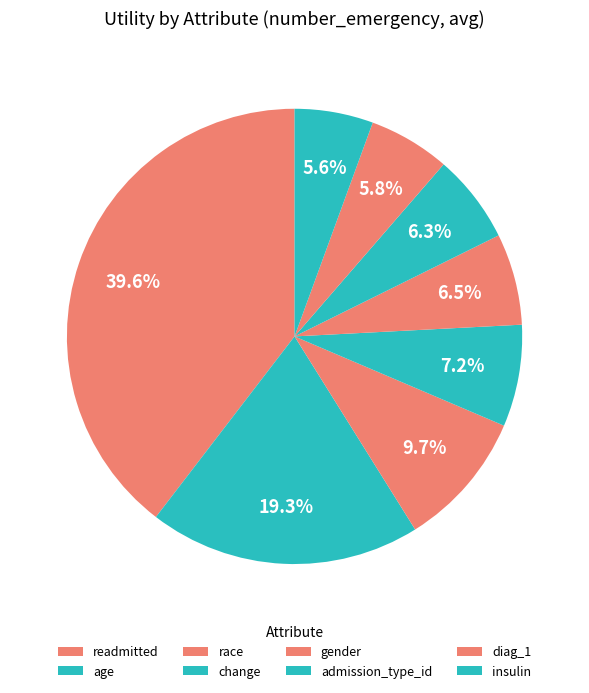

The age slice represents 19% of the pie. True or false?

True